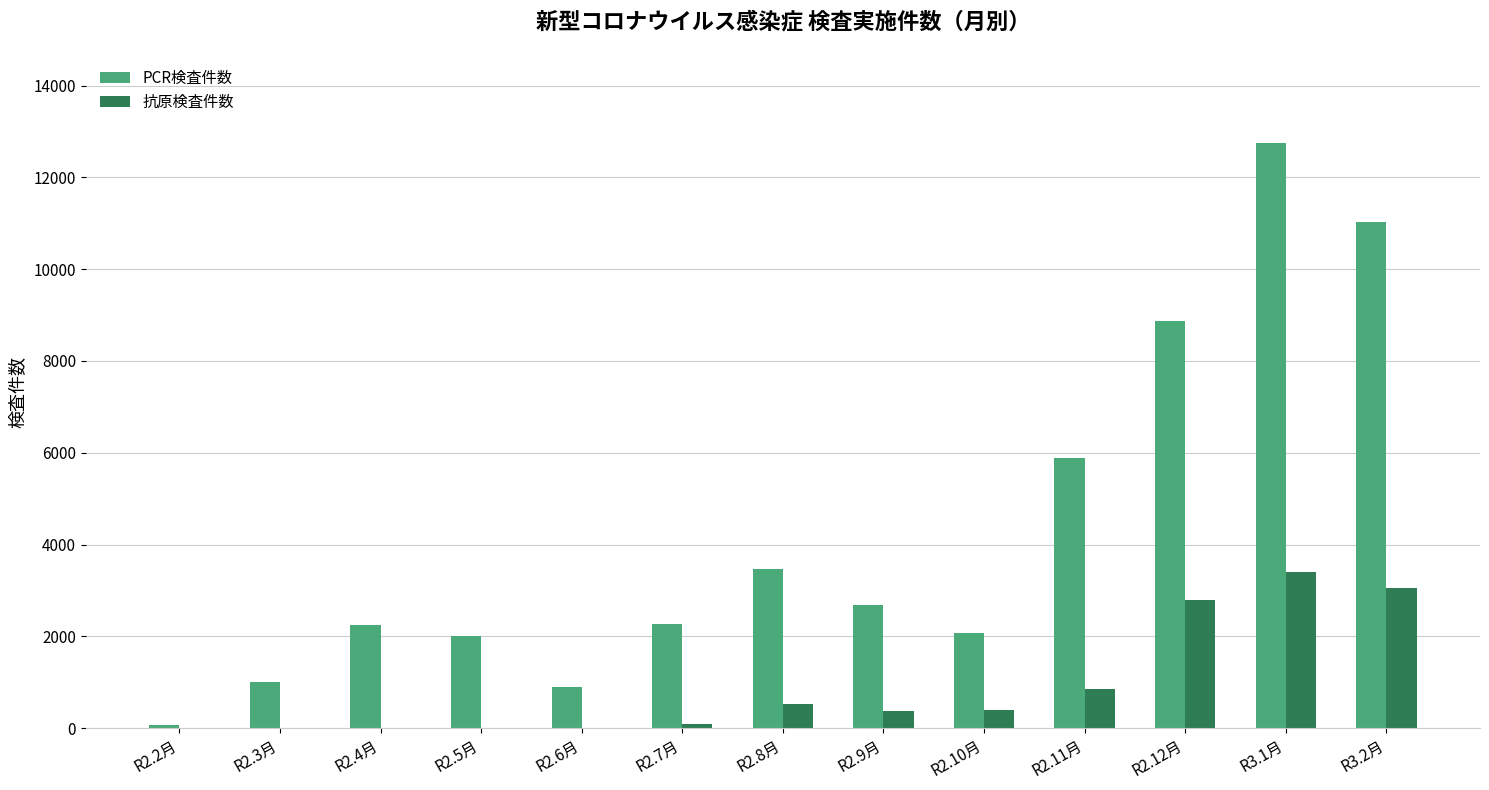

The PCR検査件数 series shows 2266 at R2.7月. True or false?

True